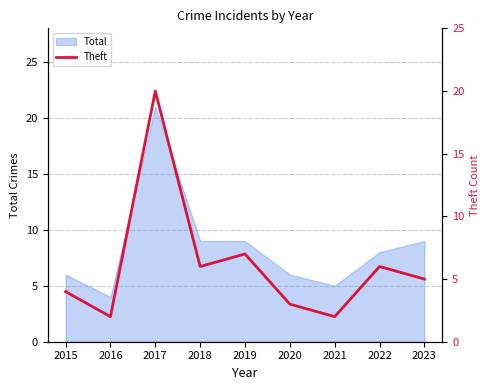

True or false: there are more than 0 points higher than both neighbors.

True